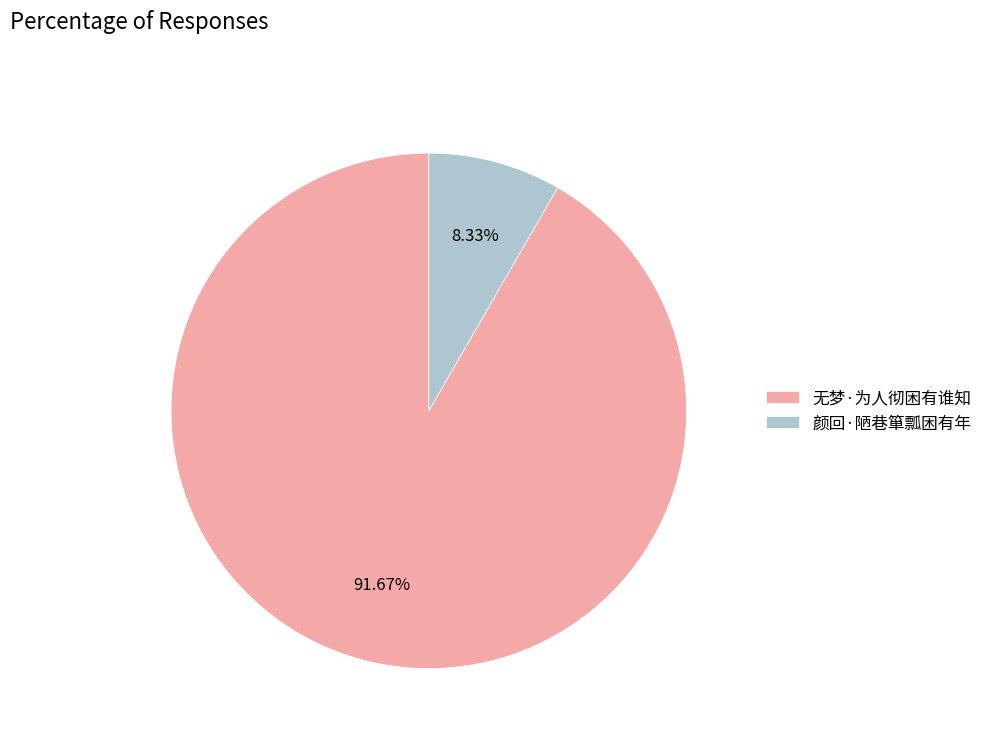

To the nearest percent, what is the average slice percentage?

50%